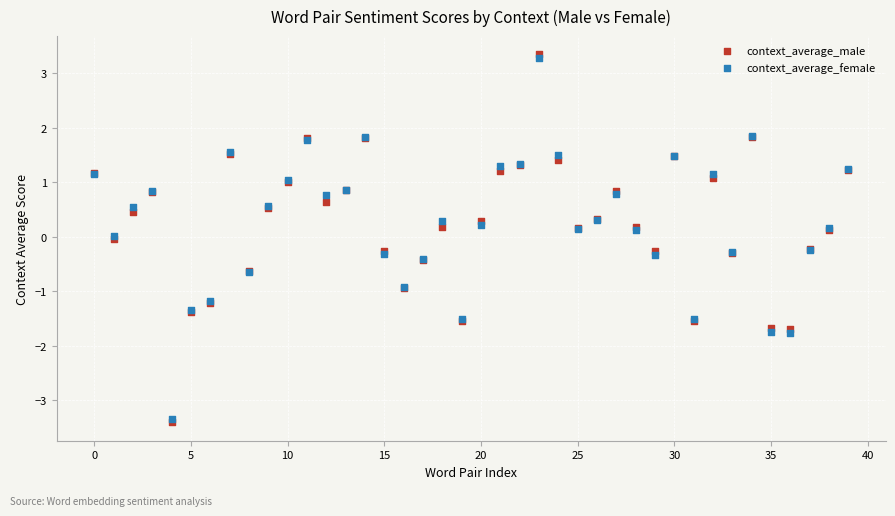

What are all the series names shown in the legend?

context_average_male, context_average_female